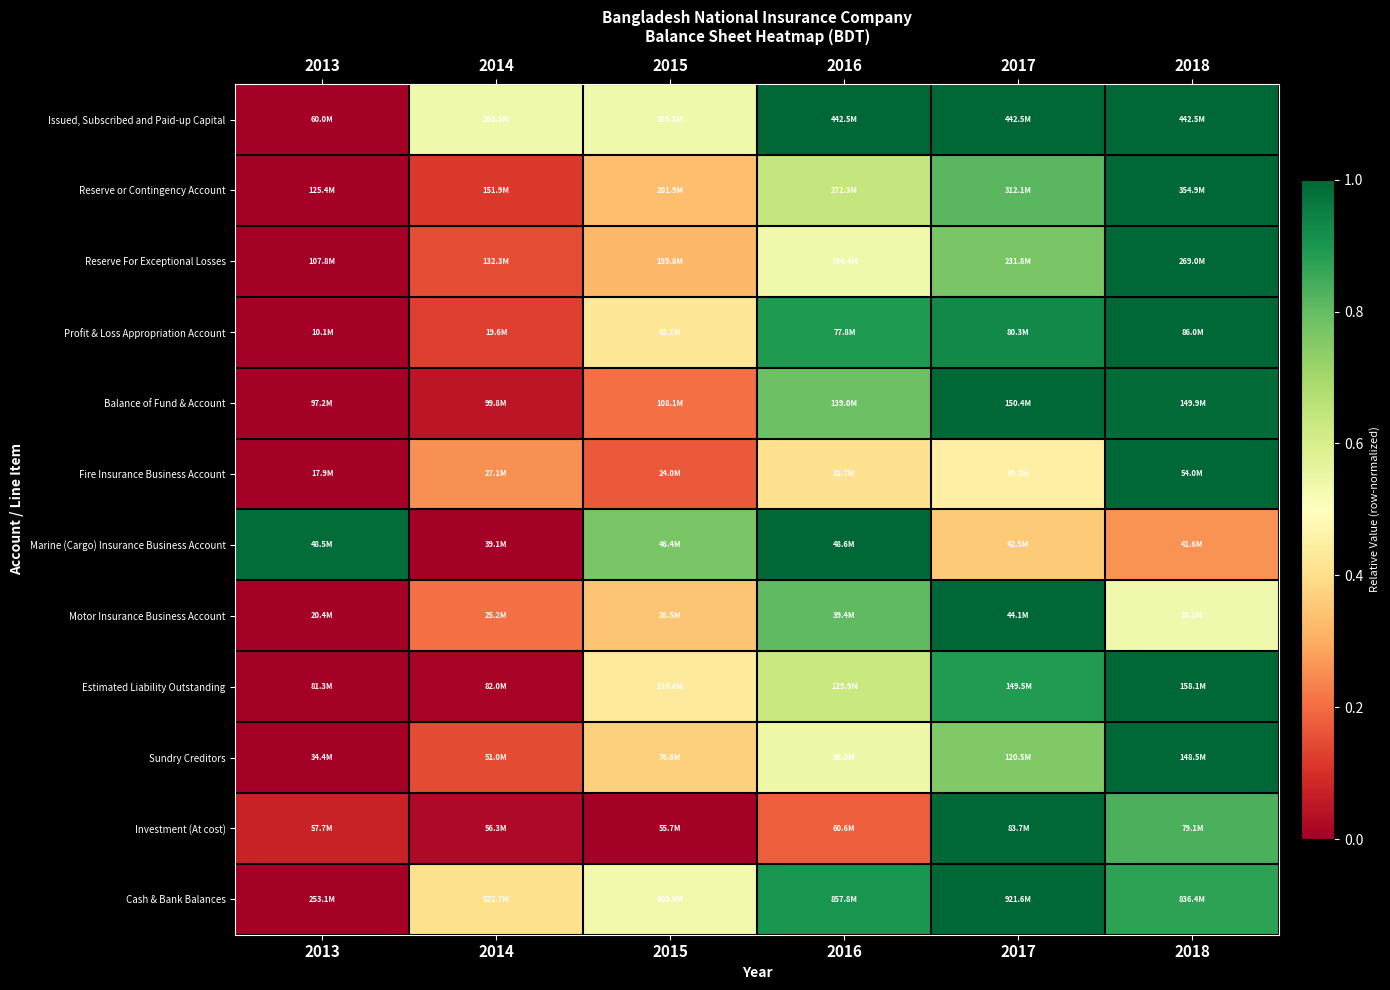

Reading left to right, what are all the values shown in this chart?

Issued, Subscribed and Paid-up Capital: 2013=0.0	2014=0.5	2015=0.5	2016=1.0	2017=1.0	2018=1.0
Reserve or Contingency Account: 2013=0.0	2014=0.1	2015=0.3	2016=0.6	2017=0.8	2018=1.0
Reserve For Exceptional Losses: 2013=0.0	2014=0.2	2015=0.3	2016=0.5	2017=0.8	2018=1.0
Profit & Loss Appropriation Account: 2013=0.0	2014=0.1	2015=0.4	2016=0.9	2017=0.9	2018=1.0
Balance of Fund & Account: 2013=0.0	2014=0.0	2015=0.2	2016=0.8	2017=1.0	2018=1.0
Fire Insurance Business Account: 2013=0.0	2014=0.3	2015=0.2	2016=0.4	2017=0.5	2018=1.0
Marine (Cargo) Insurance Business Account: 2013=1.0	2014=0.0	2015=0.8	2016=1.0	2017=0.4	2018=0.3
Motor Insurance Business Account: 2013=0.0	2014=0.2	2015=0.3	2016=0.8	2017=1.0	2018=0.5
Estimated Liability Outstanding: 2013=0.0	2014=0.0	2015=0.4	2016=0.6	2017=0.9	2018=1.0
Sundry Creditors: 2013=0.0	2014=0.1	2015=0.4	2016=0.5	2017=0.8	2018=1.0
Investment (At cost): 2013=0.1	2014=0.0	2015=0.0	2016=0.2	2017=1.0	2018=0.8
Cash & Bank Balances: 2013=0.0	2014=0.4	2015=0.5	2016=0.9	2017=1.0	2018=0.9